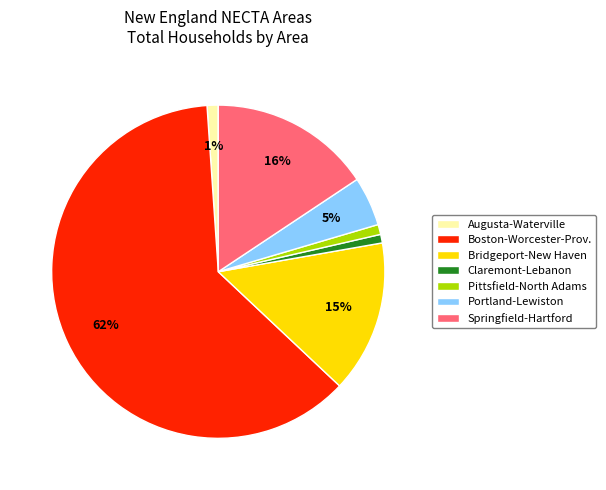

Between Portland-Lewiston and Springfield-Hartford, which is larger?

Springfield-Hartford